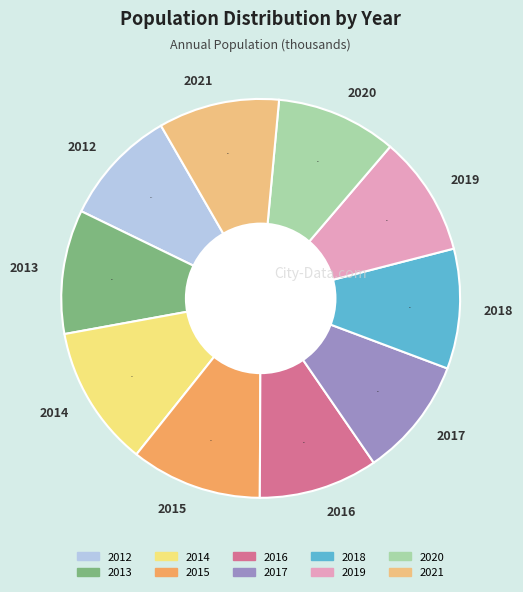

To the nearest percent, what portion does 2012 represent?

9%